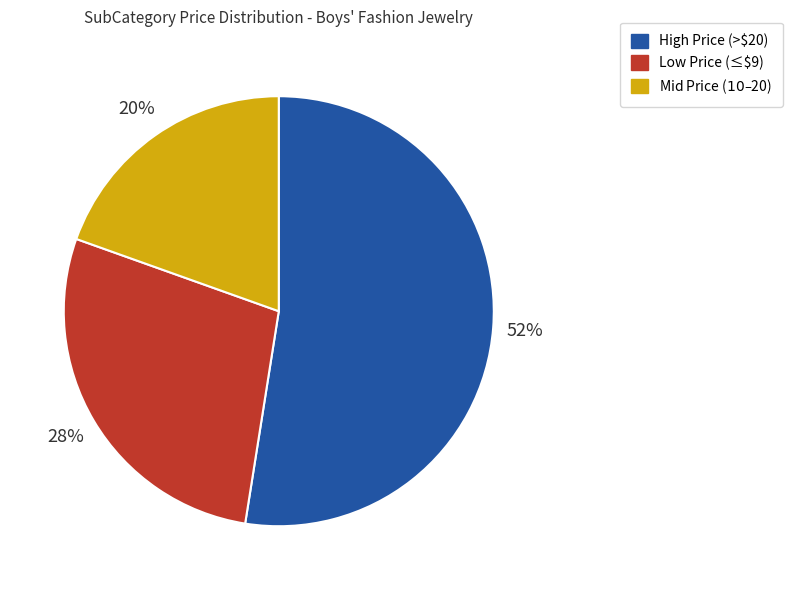

Is there a majority slice in this chart?

Yes